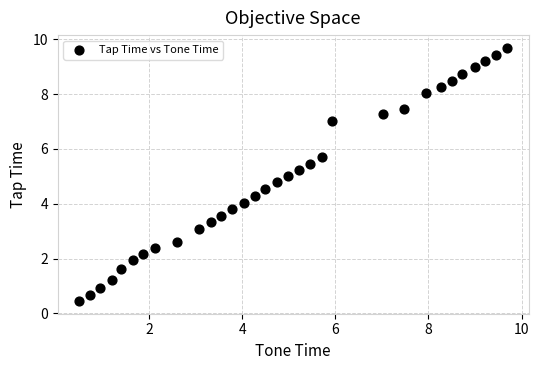

What is the range of X values (max minus min)?

9.2